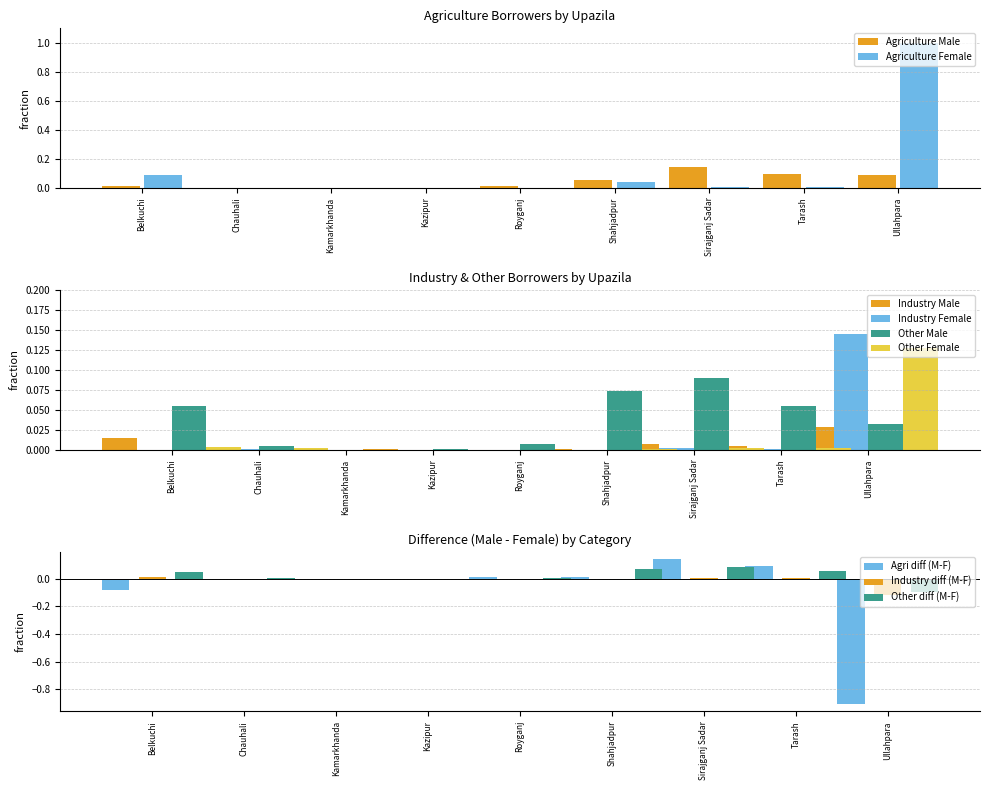

What is the sum of all Agriculture Male values?

0.4